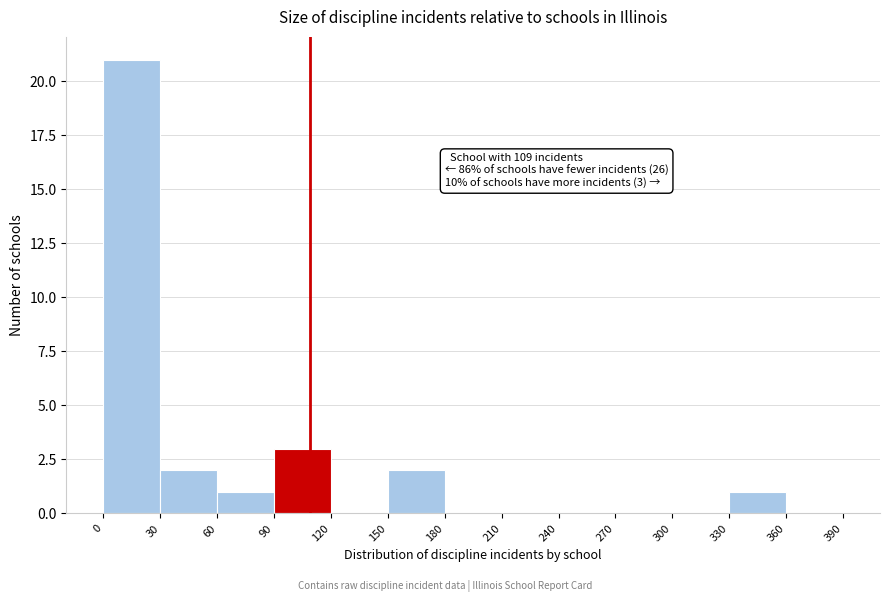

Over which range of the x-axis is the bar tallest?

0 to 30